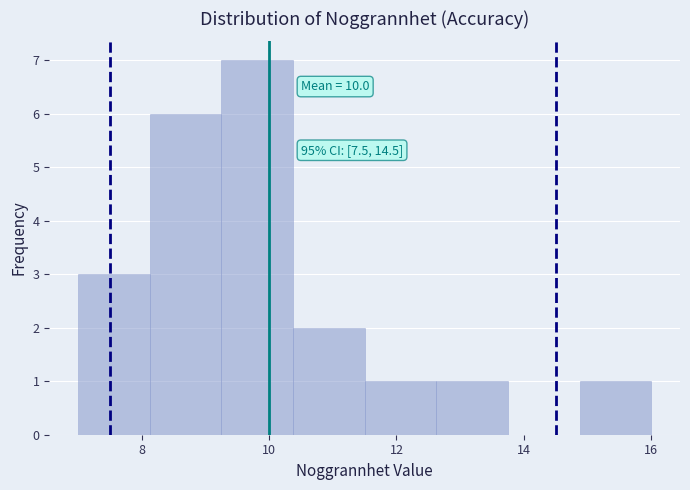

Over which range of the x-axis is the bar tallest?

9.2 to 10.4